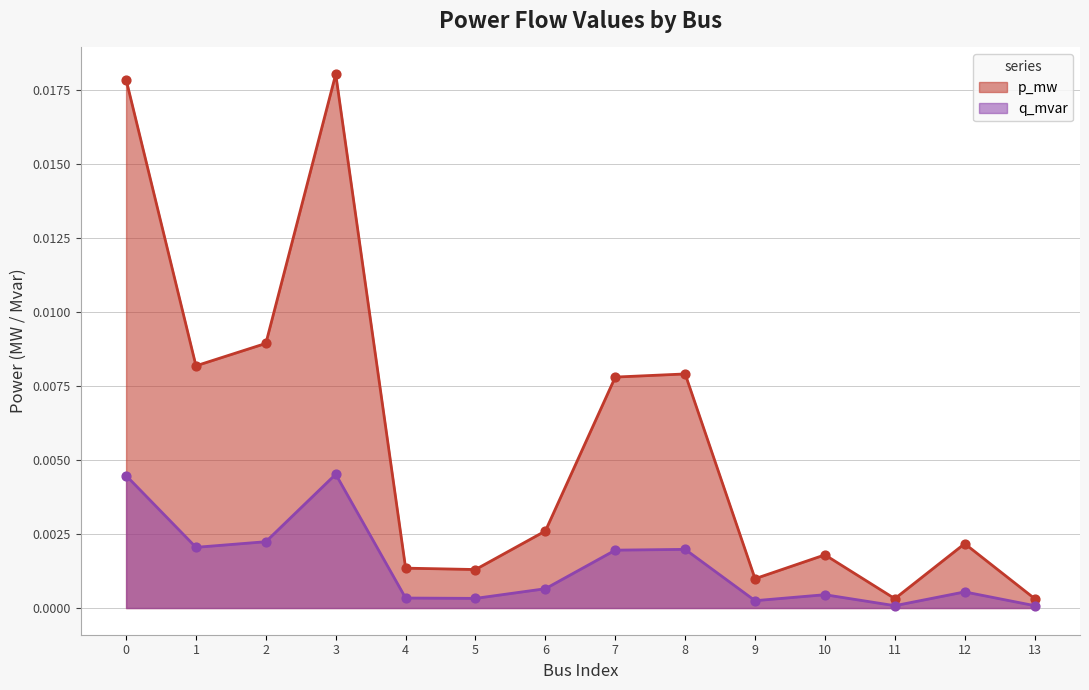

At which category is the sum across all series the highest?

3